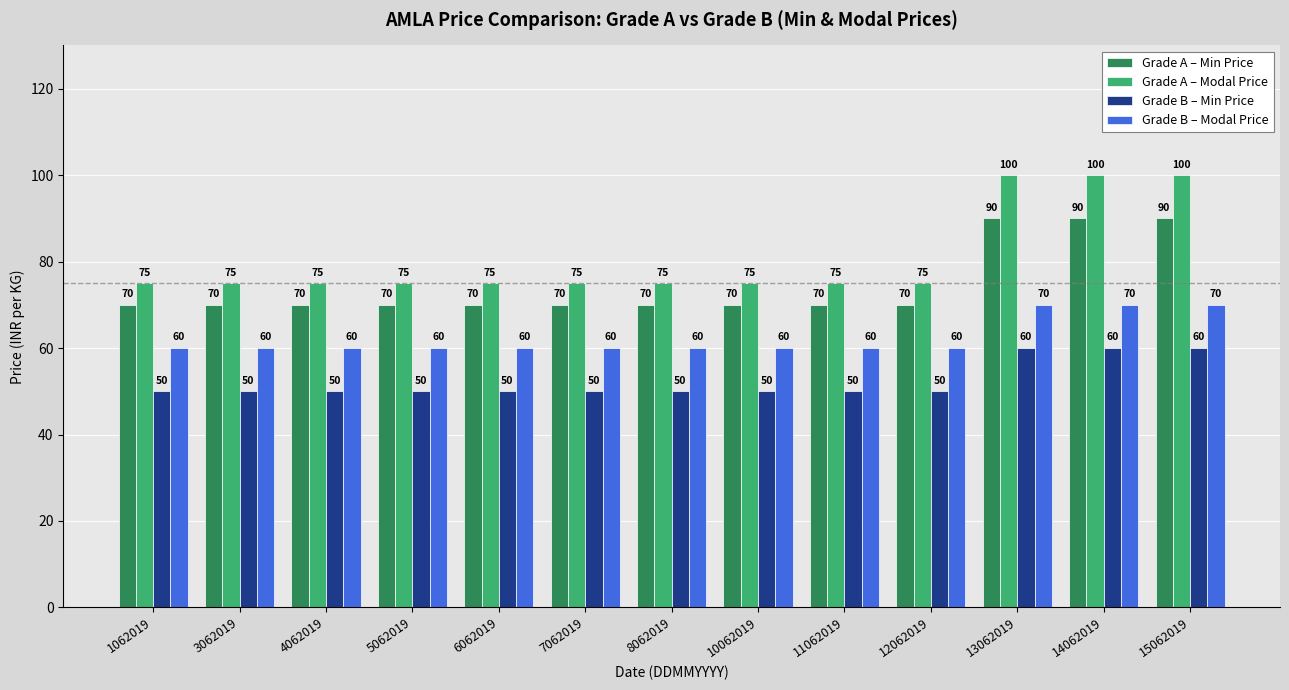

At 7062019, list the series in order from largest to smallest.

Grade A – Modal Price, Grade A – Min Price, Grade B – Modal Price, Grade B – Min Price